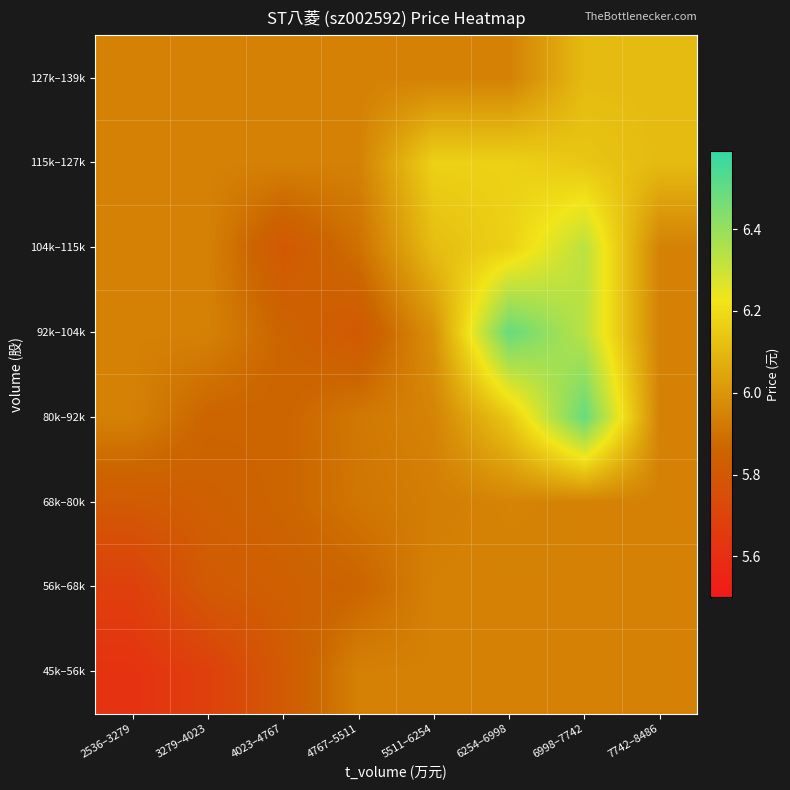

What is the total value across all series at 5511–6254?

48.0